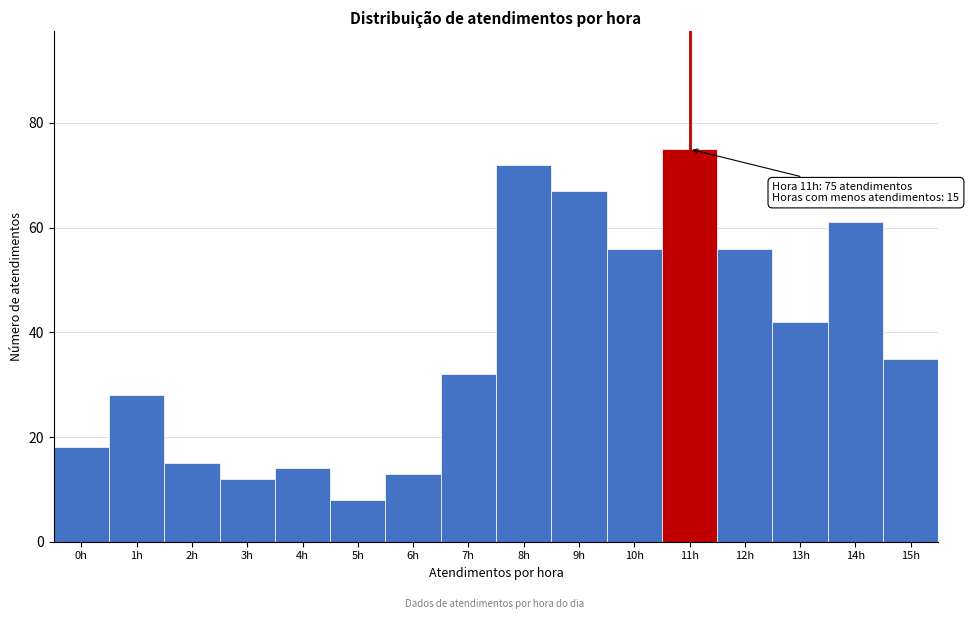

Reading left to right, extract all data points from this chart.

18	28	15	12	14	8	13	32	72	67	56	75	56	42	61	35